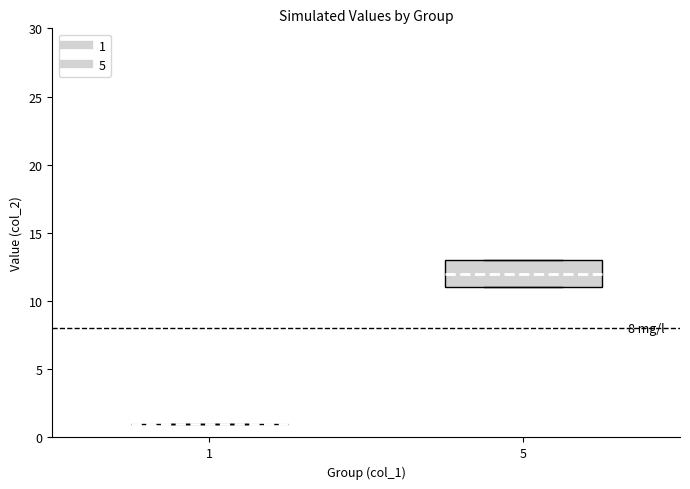

Reading left to right, transcribe this box plot: for each box, give where its median line is, the range the box spans, and where its two whiskers end, as read against the y-axis. The values are not printed on the chart, so give them approximately, as read against the axis.

1: box collapsed to a line at 1, whiskers 1 to 1
5: median 12, box 11 to 13, whiskers 11 to 13